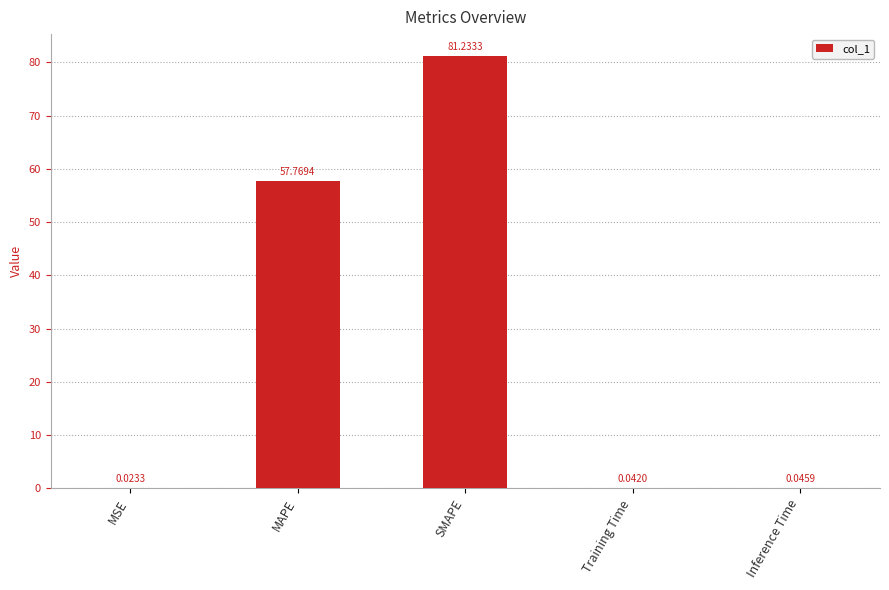

What is the change in value from MAPE to SMAPE?

+23.5